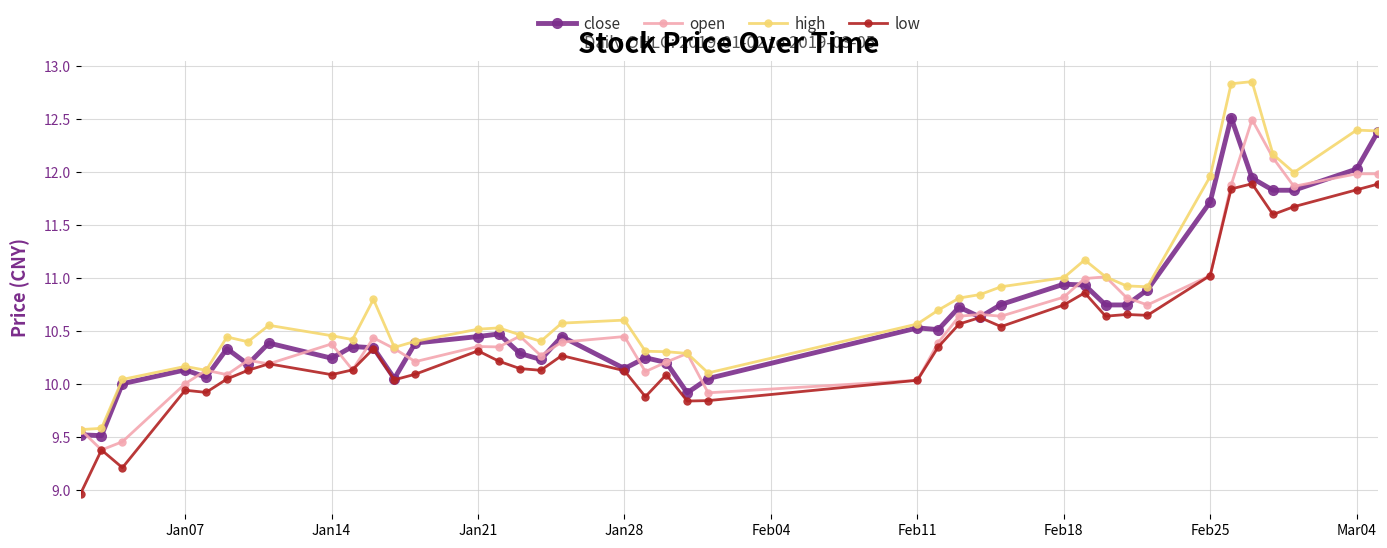

True or false: low has more than 2 interior local peaks.

True